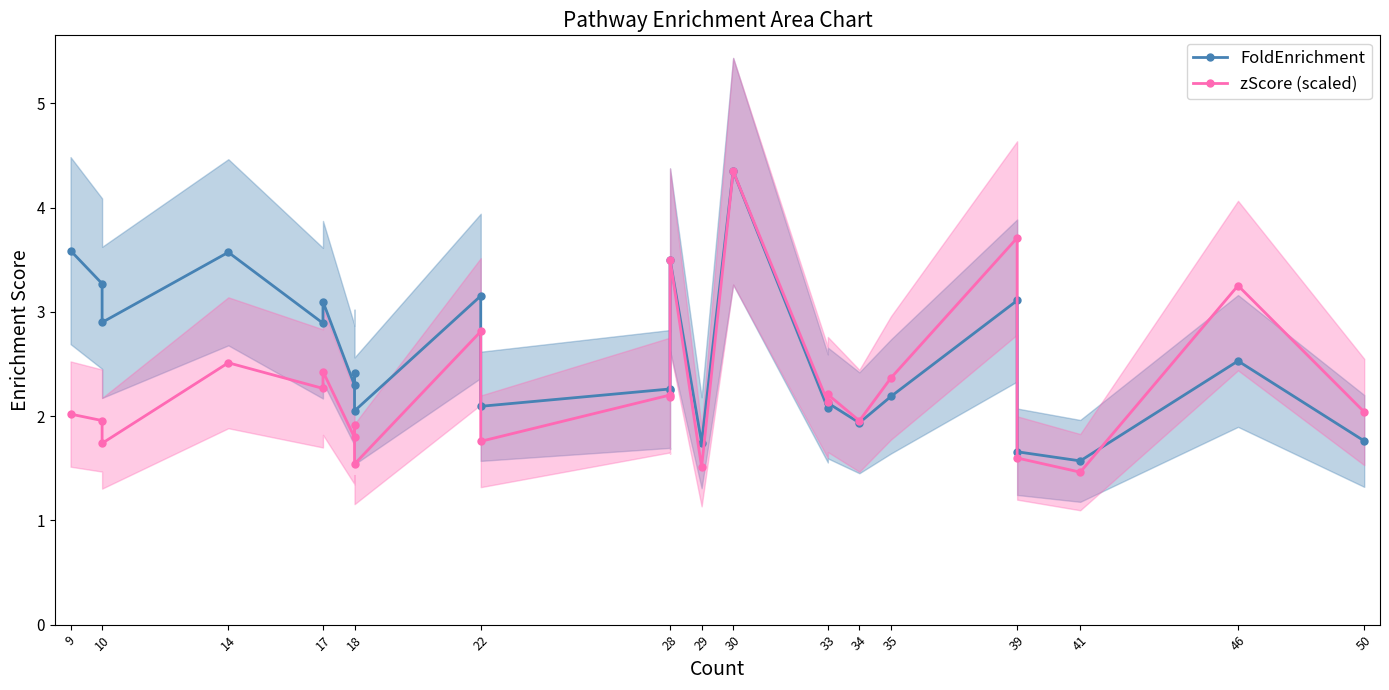

Reading right to left, transcribe all the data shown in this chart.

FoldEnrichment: 1.8	2.5	1.6	1.7	3.1	2.2	1.9	2.1	2.1	4.3	1.7	3.5	2.2	2.3	2.1	3.2	2.0	2.4	2.3	3.1	2.9	3.6	2.9	3.3	3.6
zScore (scaled): 2.0	3.3	1.5	1.6	3.7	2.4	2.0	2.2	2.1	4.3	1.5	3.5	2.2	2.2	1.8	2.8	1.5	1.9	1.8	2.4	2.3	2.5	1.7	2.0	2.0